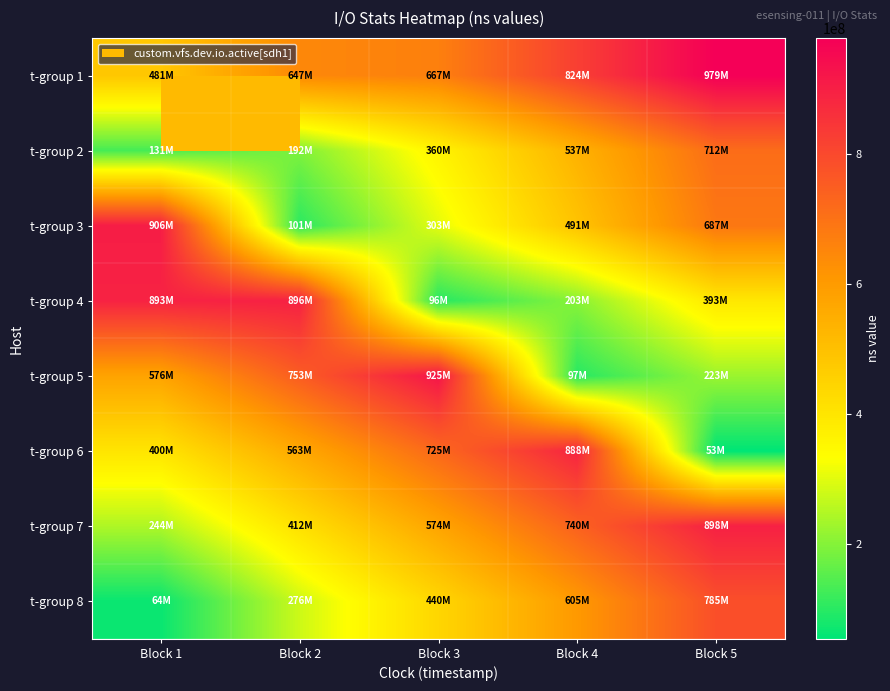

What is the minimum value shown in the chart?

53477862